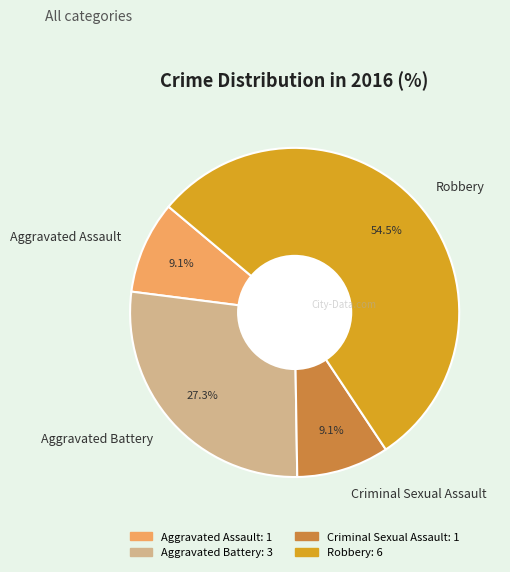

To the nearest percent, what is the average slice percentage?

25%